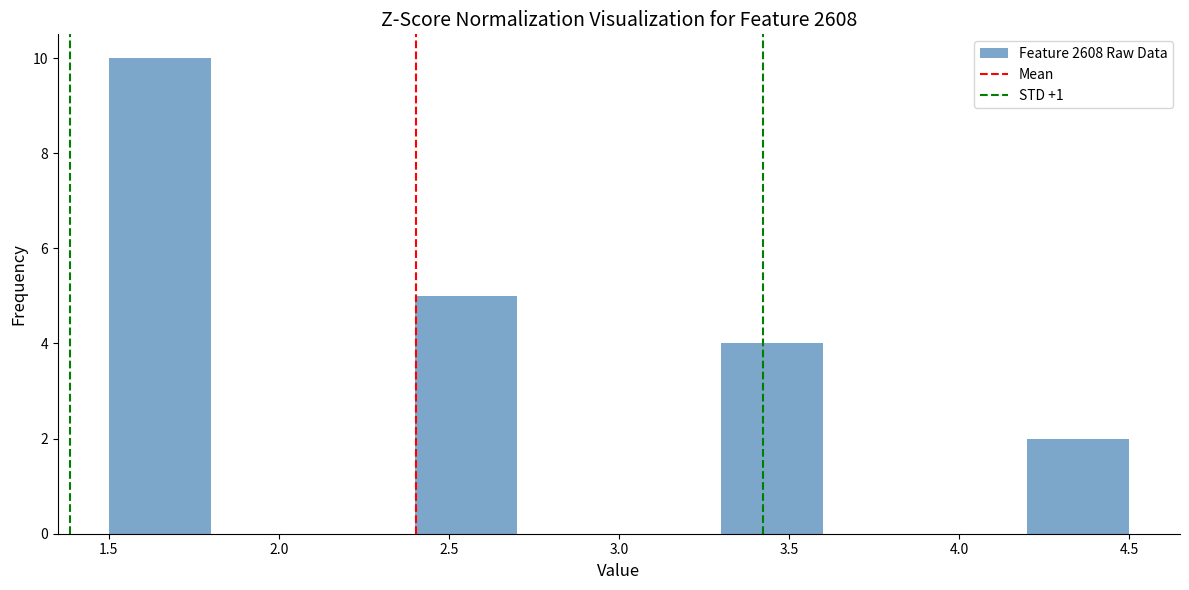

Over which range of the x-axis is the bar tallest?

1.5 to 1.8